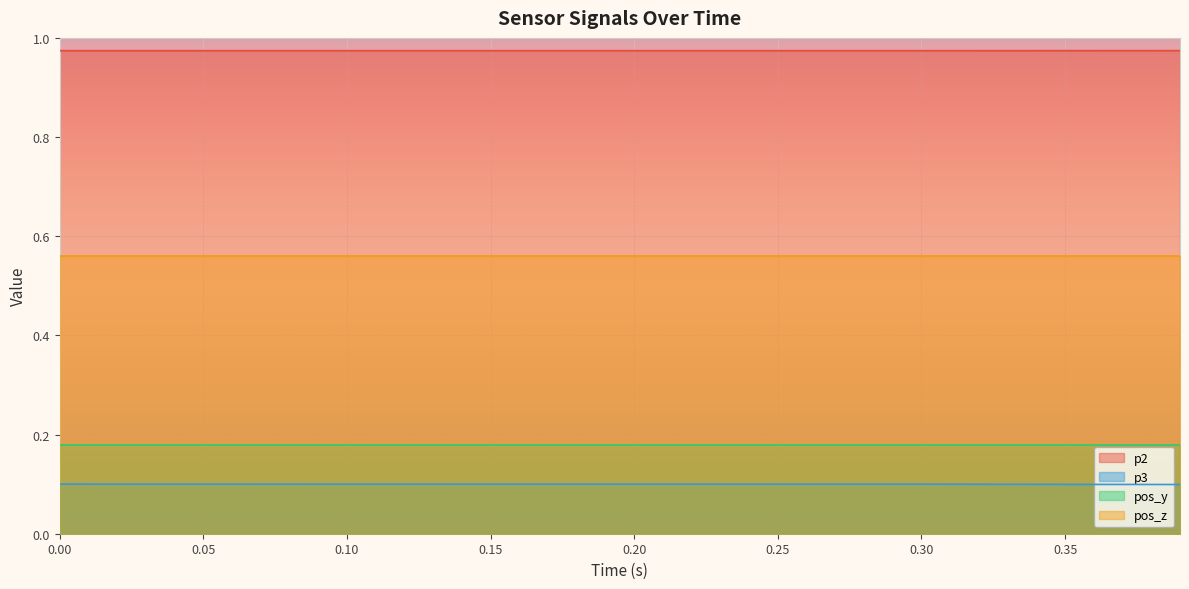

How many p2 values are between 0 and 1?

40